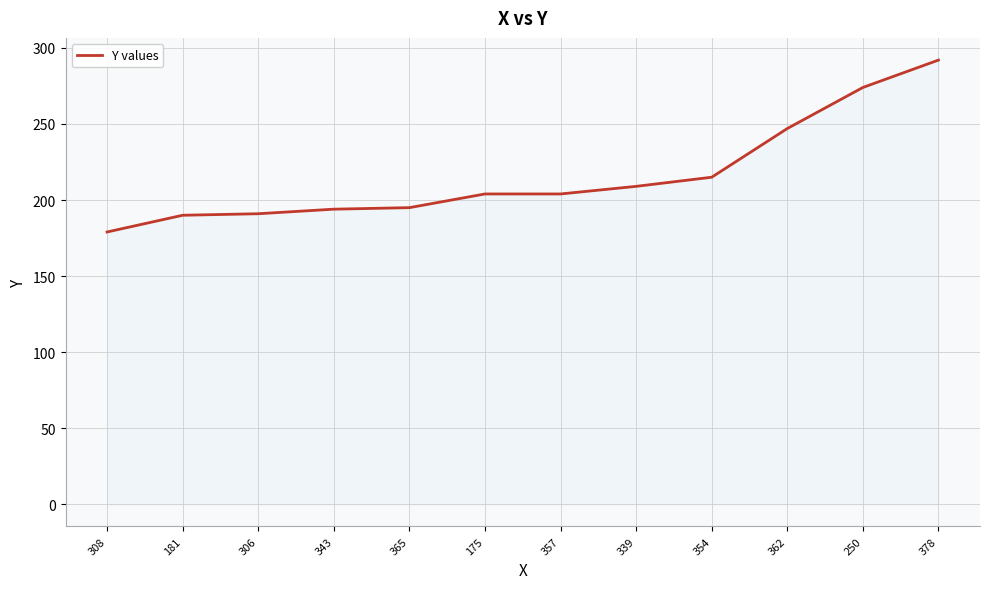

At which label is the value closest to 235?

362